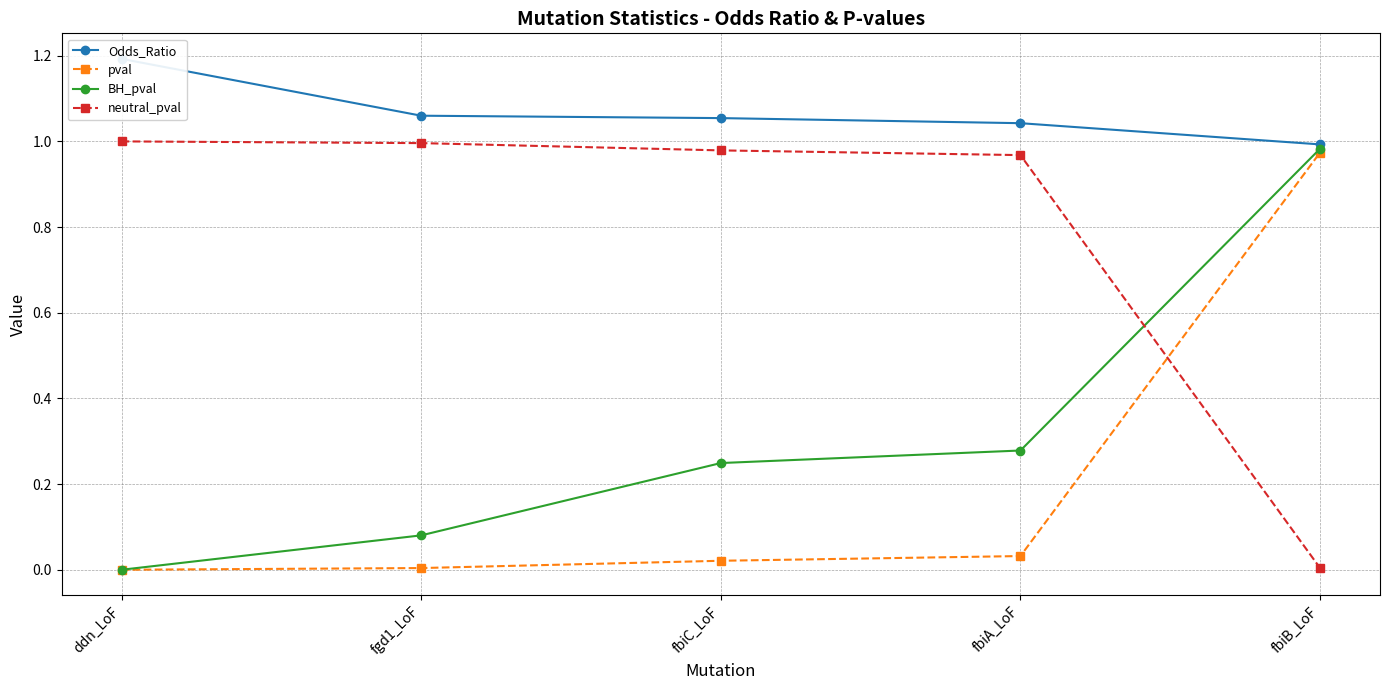

Is it true that BH_pval equals 0.1 at fgd1_LoF?

True